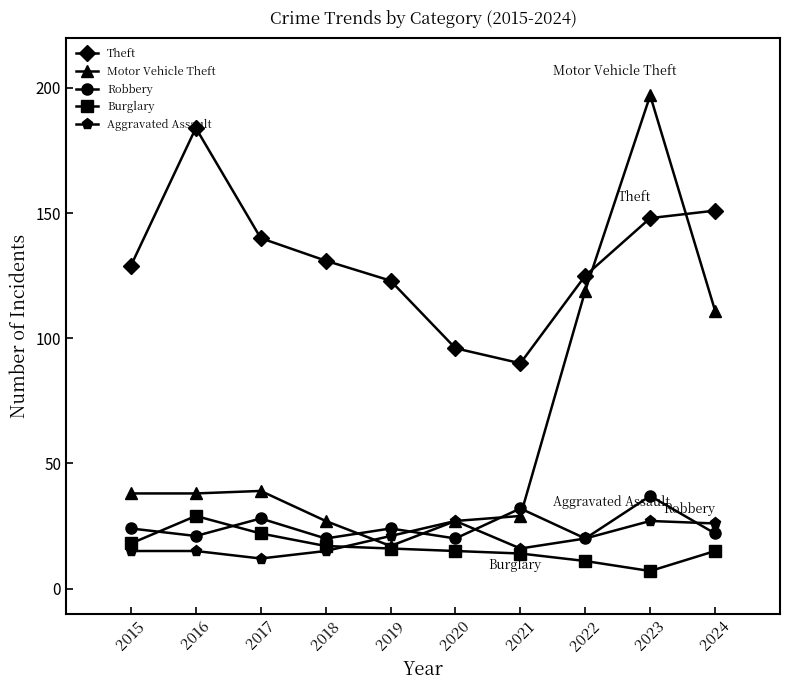

The value of Burglary at 2018 is 17. True or false?

True